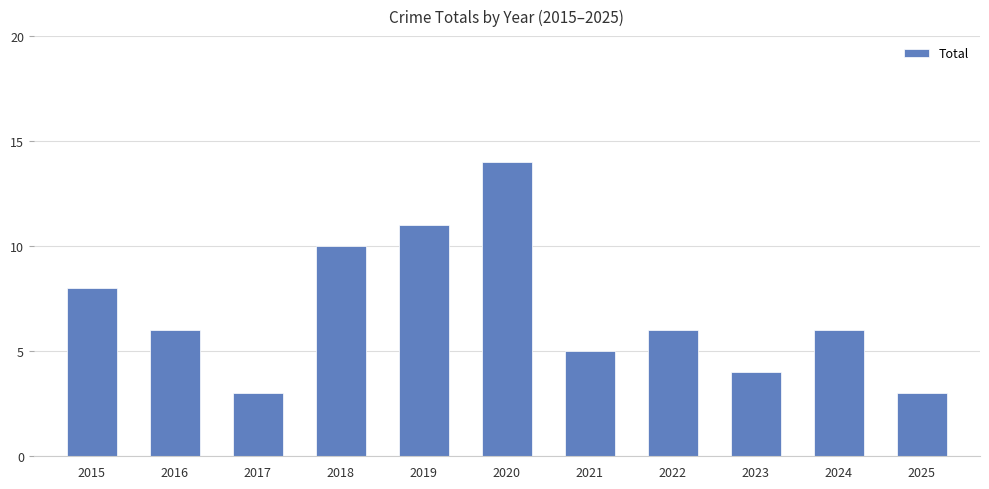

What is the sum of the values at 2018 and 2015?

18